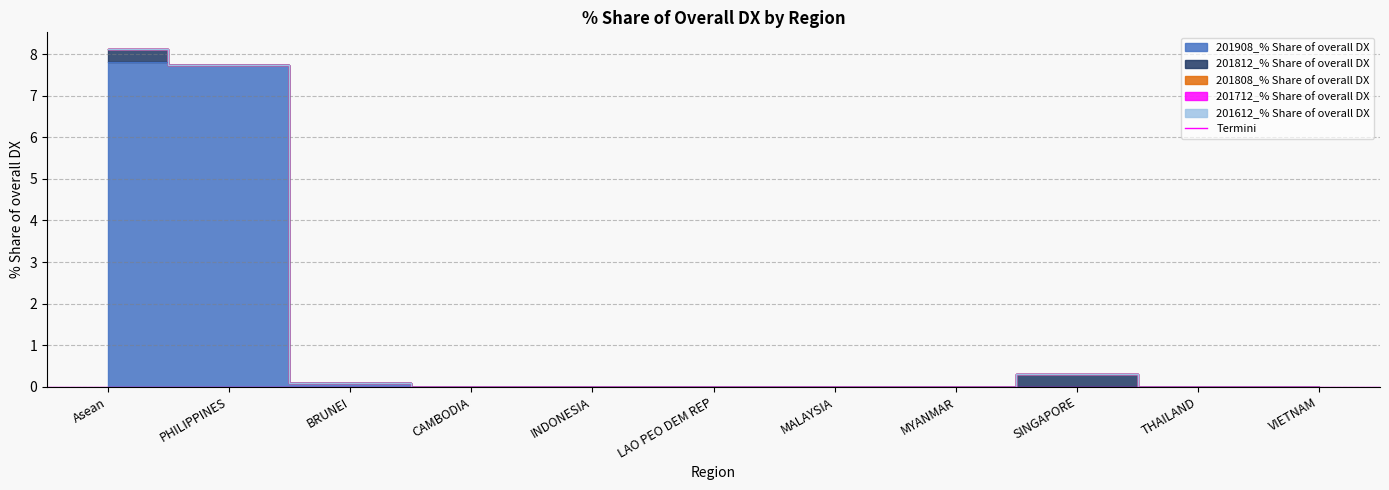

Reading left to right, what are all the values shown in this chart?

201908_% Share of overall DX: Asean=7.8	PHILIPPINES=7.7	BRUNEI=0.1	CAMBODIA=0.0	INDONESIA=0.0	LAO PEO DEM REP=0.0	MALAYSIA=0.0	MYANMAR=0.0	SINGAPORE=0.0	THAILAND=0.0	VIETNAM=0.0
201812_% Share of overall DX: Asean=0.3	PHILIPPINES=0.0	BRUNEI=0.0	CAMBODIA=0.0	INDONESIA=0.0	LAO PEO DEM REP=0.0	MALAYSIA=0.0	MYANMAR=0.0	SINGAPORE=0.3	THAILAND=0.0	VIETNAM=0.0
201808_% Share of overall DX: Asean=0.0	PHILIPPINES=0.0	BRUNEI=0.0	CAMBODIA=0.0	INDONESIA=0.0	LAO PEO DEM REP=0.0	MALAYSIA=0.0	MYANMAR=0.0	SINGAPORE=0.0	THAILAND=0.0	VIETNAM=0.0
201712_% Share of overall DX: Asean=0.0	PHILIPPINES=0.0	BRUNEI=0.0	CAMBODIA=0.0	INDONESIA=0.0	LAO PEO DEM REP=0.0	MALAYSIA=0.0	MYANMAR=0.0	SINGAPORE=0.0	THAILAND=0.0	VIETNAM=0.0
201612_% Share of overall DX: Asean=0.0	PHILIPPINES=0.0	BRUNEI=0.0	CAMBODIA=0.0	INDONESIA=0.0	LAO PEO DEM REP=0.0	MALAYSIA=0.0	MYANMAR=0.0	SINGAPORE=0.0	THAILAND=0.0	VIETNAM=0.0